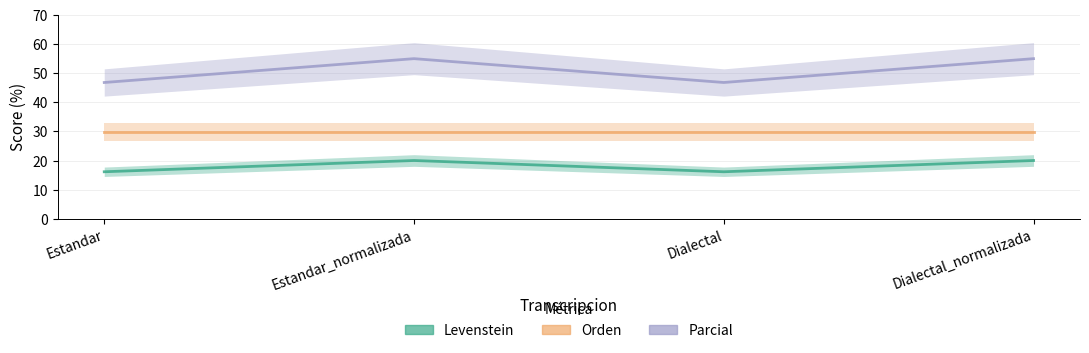

What is the greatest value displayed?

55.0